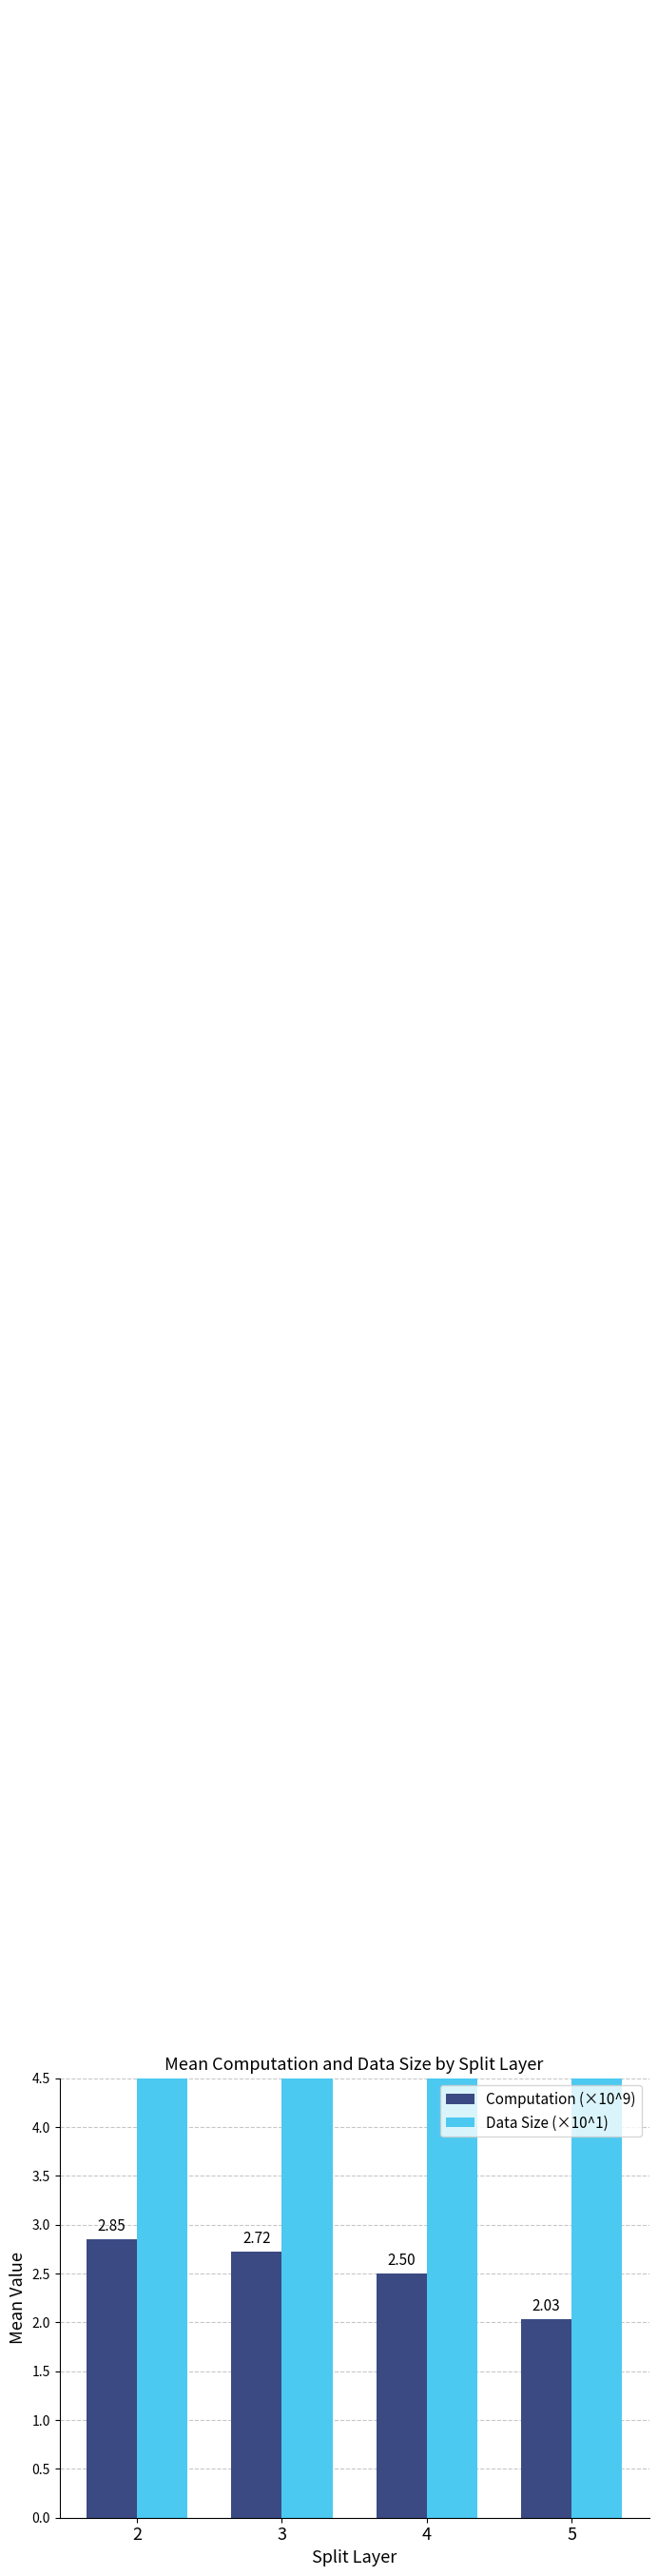

Which series has the widest spread of values?

Computation (×10^9)